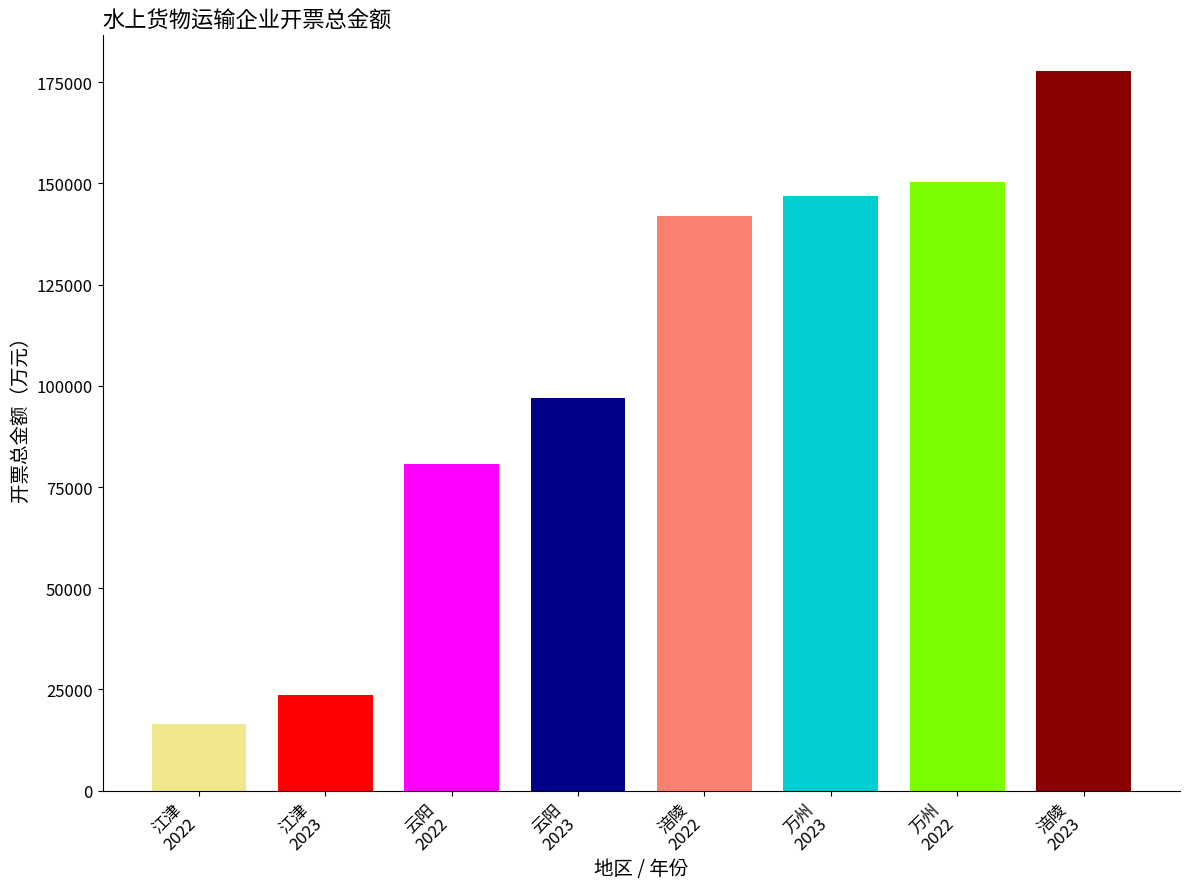

What is the difference between the 2022年 values at 万州 and 涪陵?

8184.3